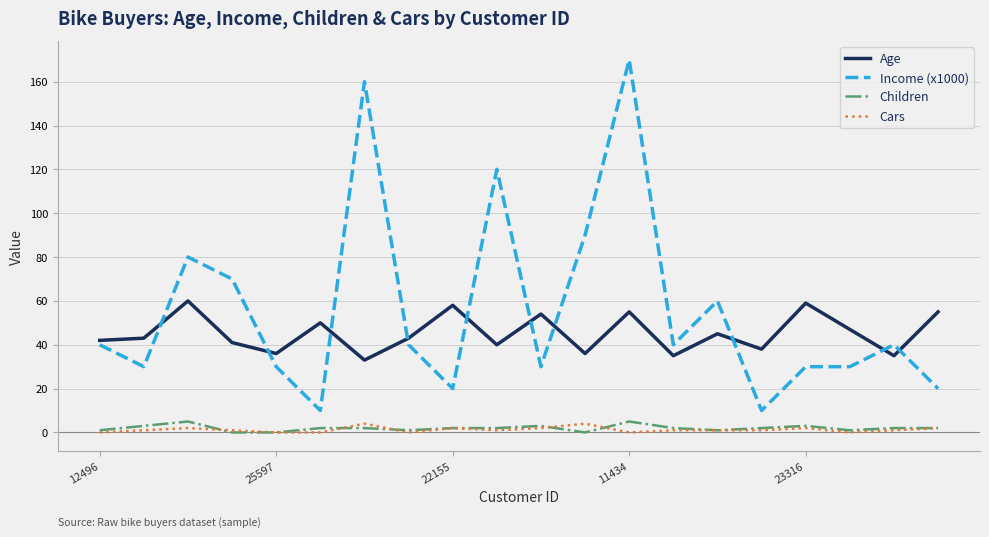

Which series has the largest range (max minus min)?

Income (x1000)